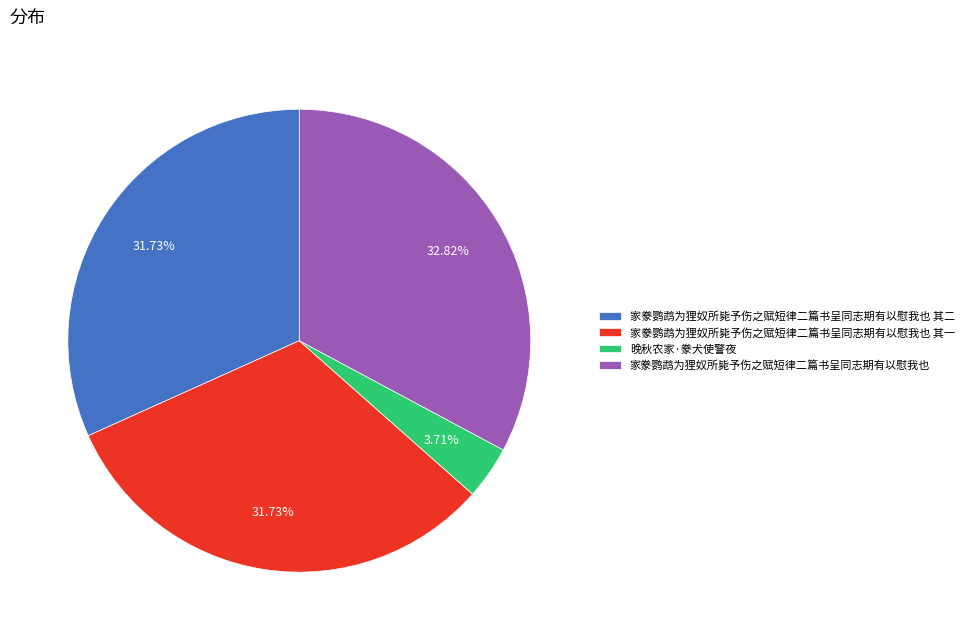

To the nearest percent, what is the difference between the largest and smallest slice percentages?

29%